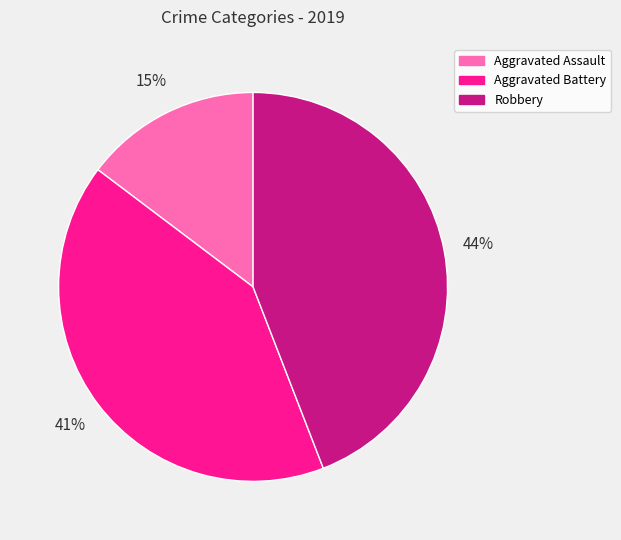

Count the number of slices in the pie.

3